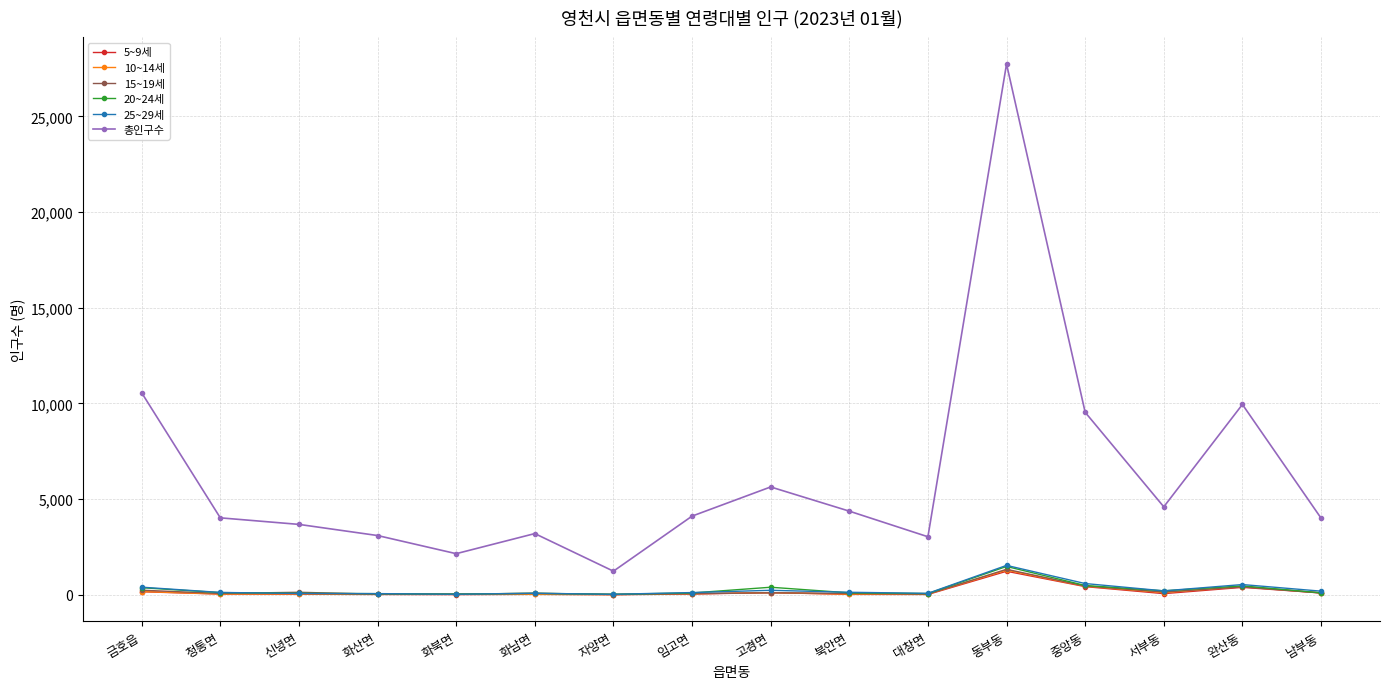

True or false: 총인구수 has more than 2 interior local peaks.

True